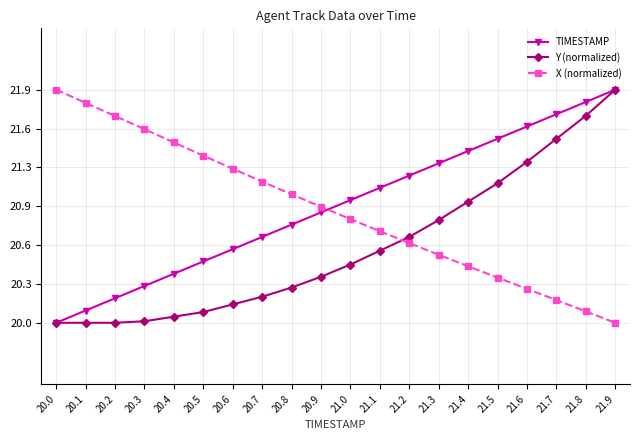

True or false: TIMESTAMP has more than 0 points higher than both neighbors.

False